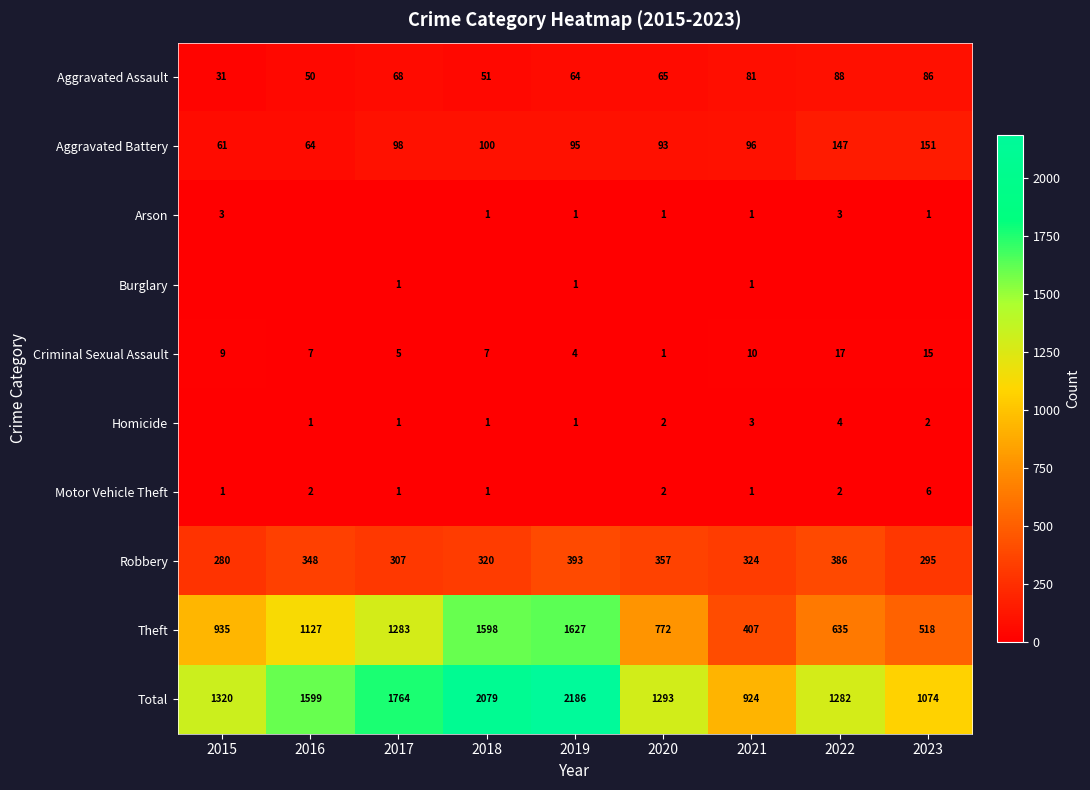

What is the sum of the Arson values at 2015 and 2018?

4